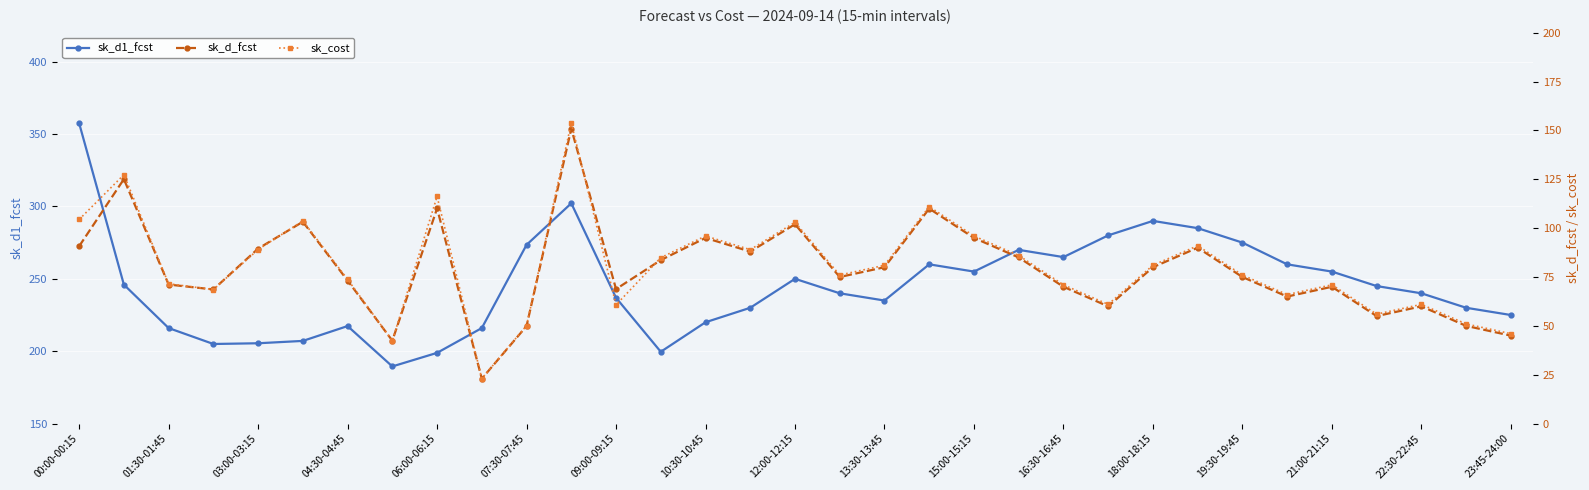

Reading left to right, transcribe all the data shown in this chart.

sk_d1_fcst: 357.4	246.0	216.0	205.0	205.5	207.1	217.4	189.5	198.9	216.0	273.5	302.2	236.9	199.6	220.0	230.0	250.0	240.0	235.0	260.0	255.0	270.0	265.0	280.0	290.0	285.0	275.0	260.0	255.0	245.0	240.0	230.0	225.0
sk_d_fcst: 90.7	125.1	71.1	68.6	89.5	103.3	73.2	42.4	110.1	23.0	49.9	150.9	68.8	83.7	95.0	88.0	102.0	75.0	80.0	110.0	95.0	85.0	70.0	60.0	80.0	90.0	75.0	65.0	70.0	55.0	60.0	50.0	45.0
sk_cost: 104.4	127.3	71.5	68.6	89.0	103.7	73.8	42.4	116.2	23.0	50.1	153.8	60.8	84.9	96.0	89.0	103.0	76.0	81.0	111.0	96.0	86.0	71.0	61.0	81.0	91.0	76.0	66.0	71.0	56.0	61.0	51.0	46.0